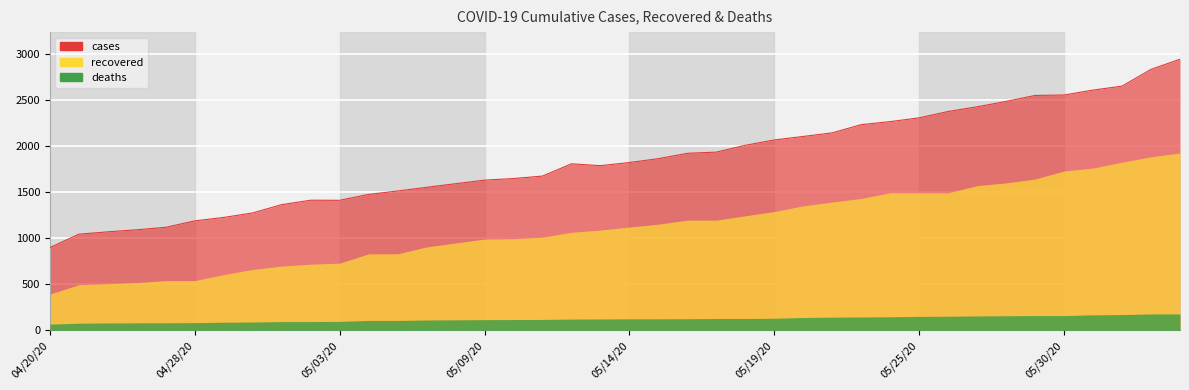

What is the label of the 19th point from the right?

05/15/20